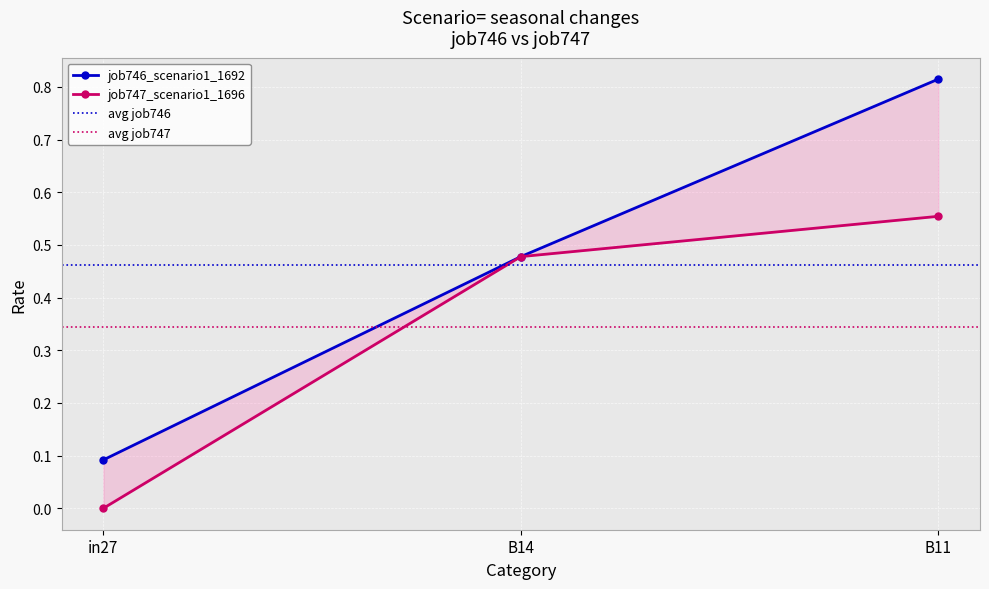

What is the label of the 1st point from the right?

B11